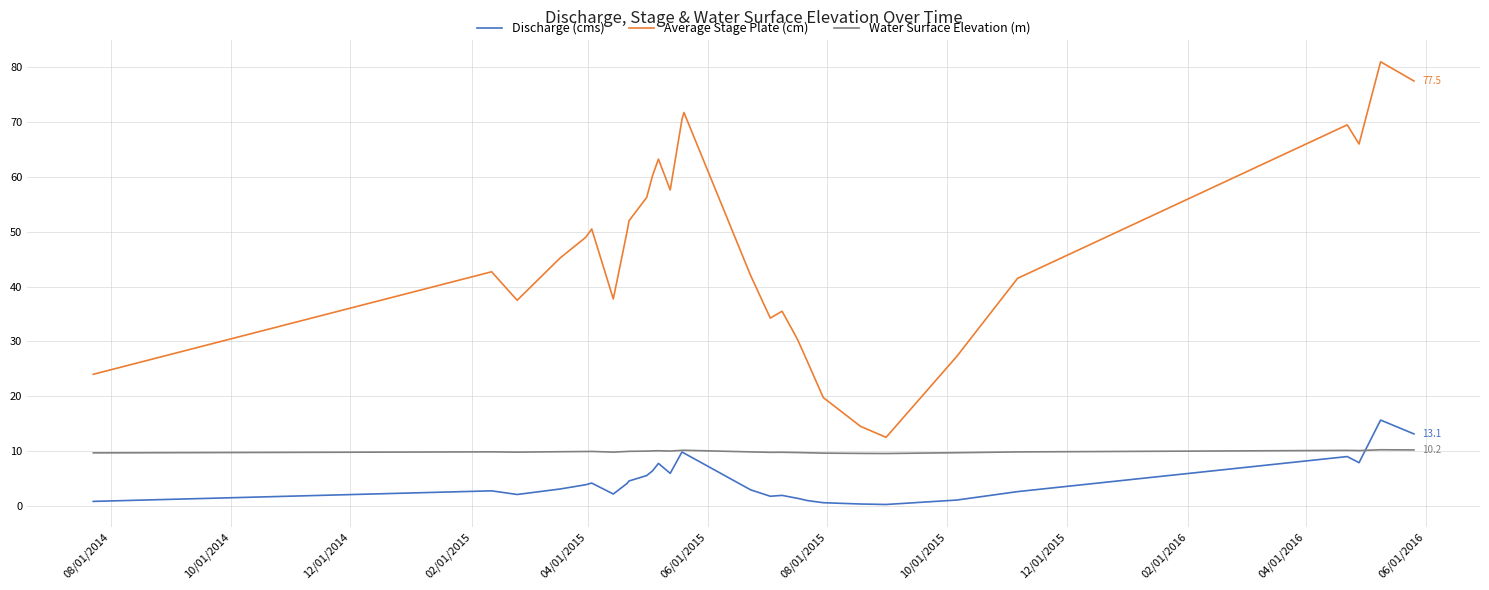

What is the greatest value displayed?

81.0